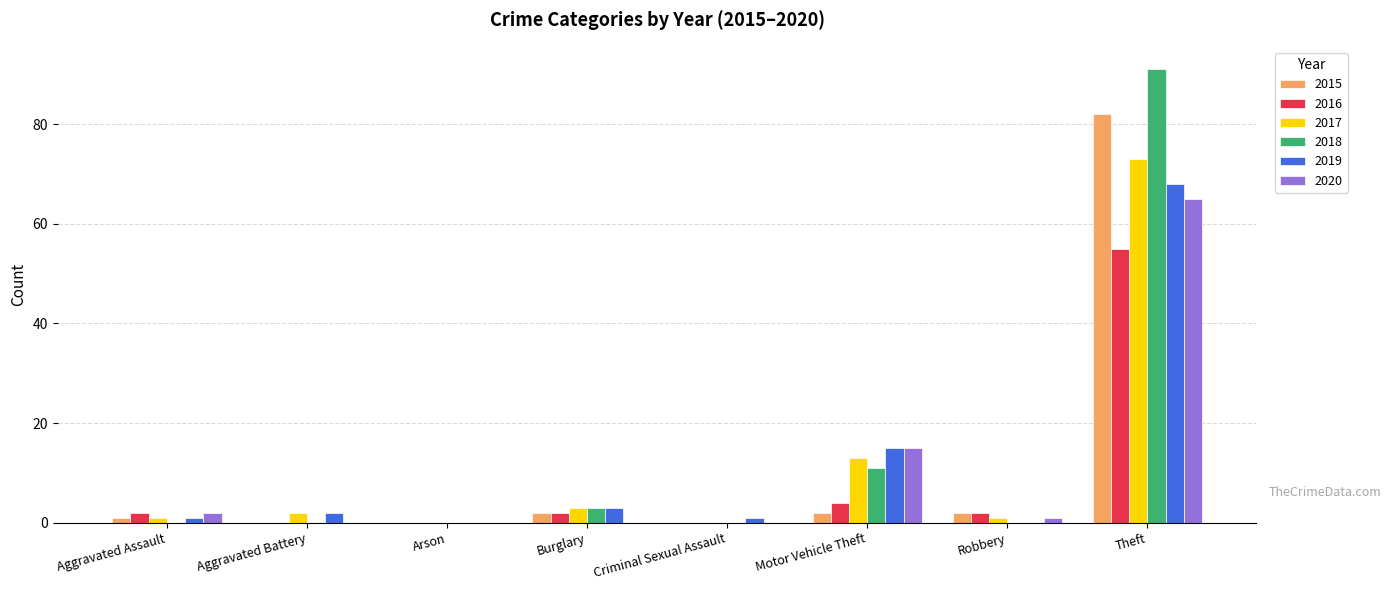

What is the average value of the 2018 series?

13